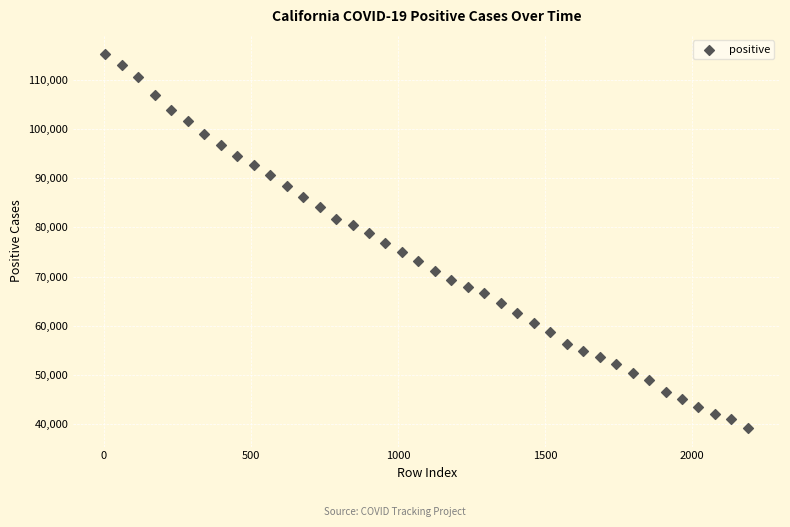

What is the range of Y values (max minus min)?

76056